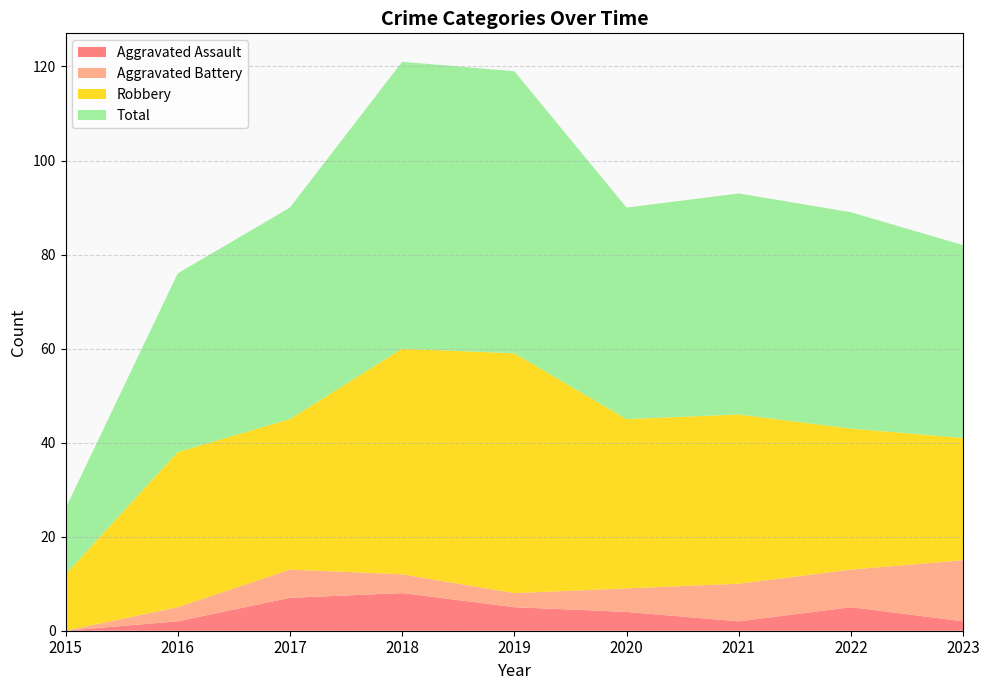

Reading left to right, extract all data points from this chart.

Aggravated Assault: 0	2	7	8	5	4	2	5	2
Aggravated Battery: 0	3	6	4	3	5	8	8	13
Robbery: 12	33	32	48	51	36	36	30	26
Total: 14	38	45	61	60	45	47	46	41